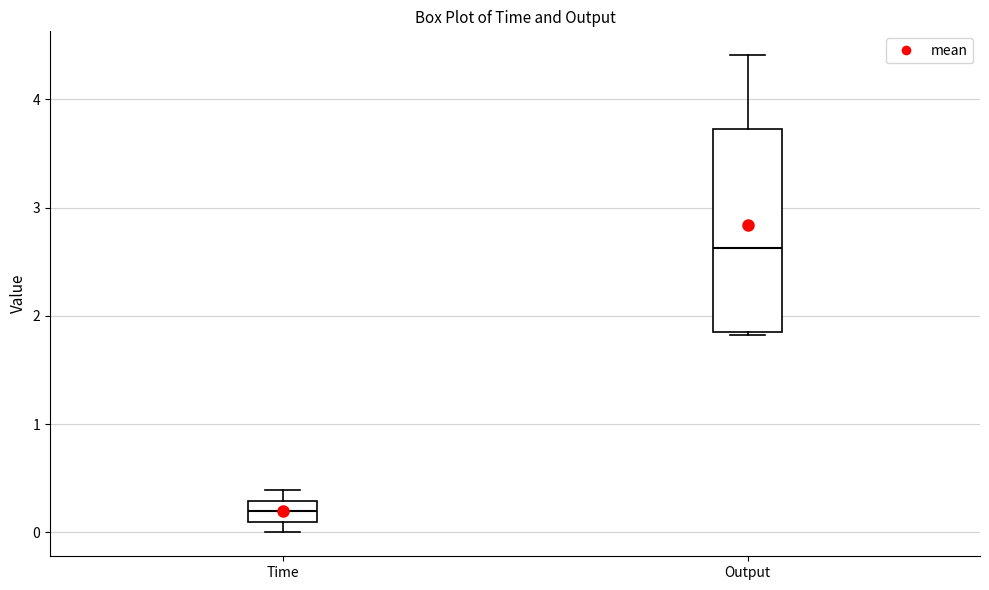

Which box has the highest median line?

Output